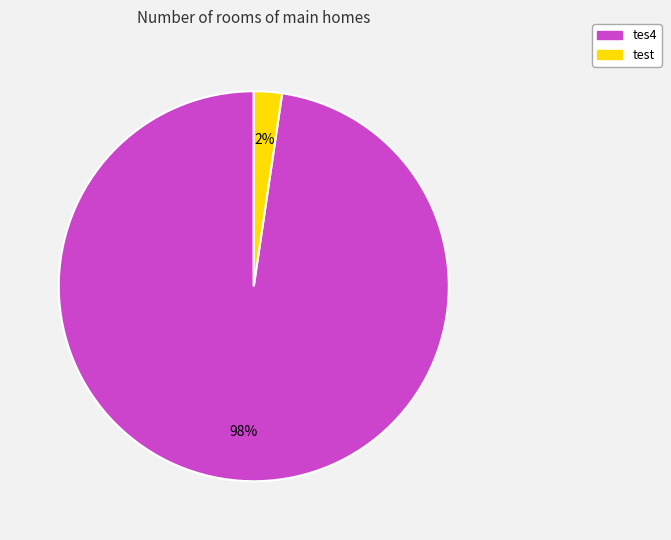

Is there a majority slice in this chart?

Yes